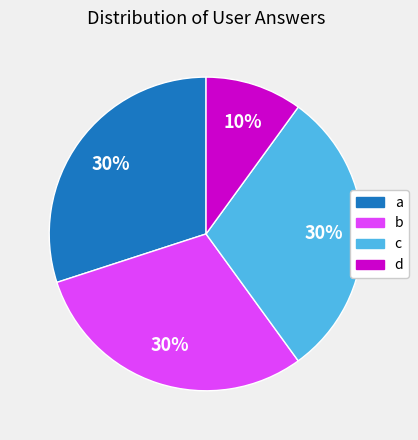

To the nearest percent, what is the difference between the largest and smallest slice percentages?

20%